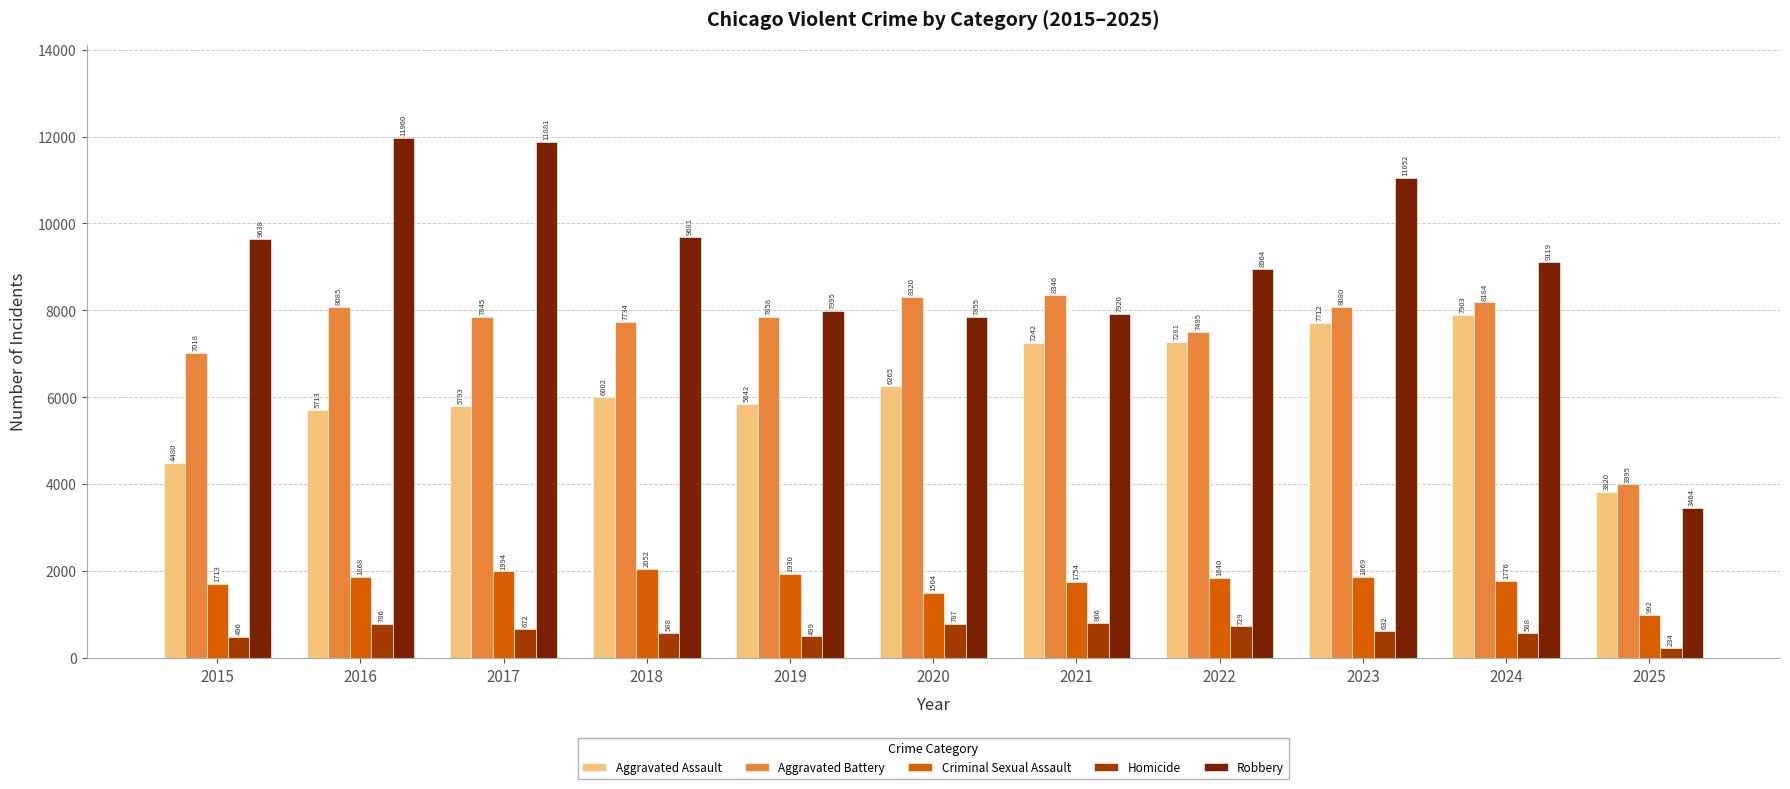

The Robbery series shows 13165 at 2018. True or false?

False